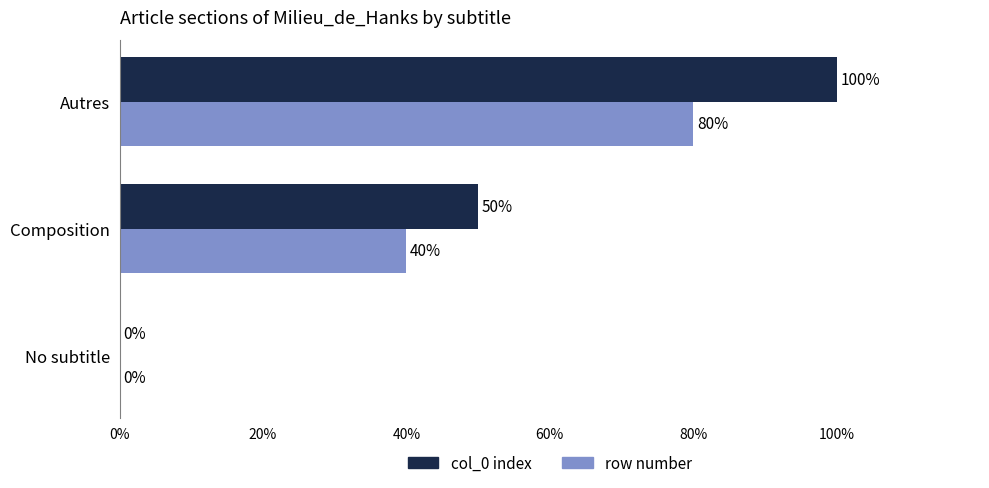

Is it true that row number equals -56 at No subtitle?

False